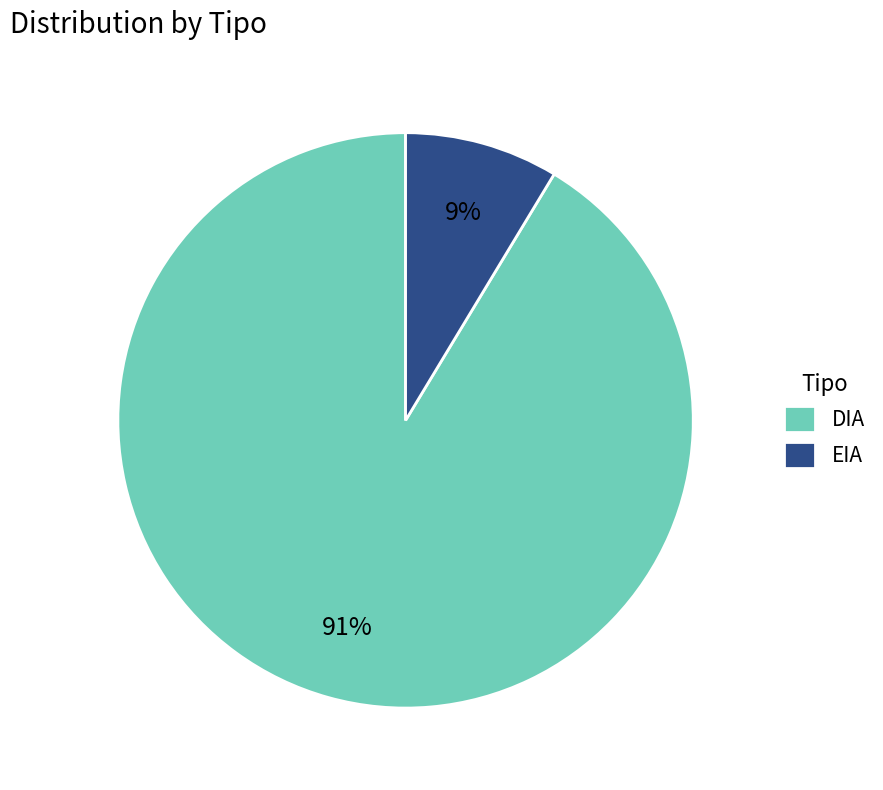

Do EIA and DIA together represent more than half of the pie?

Yes